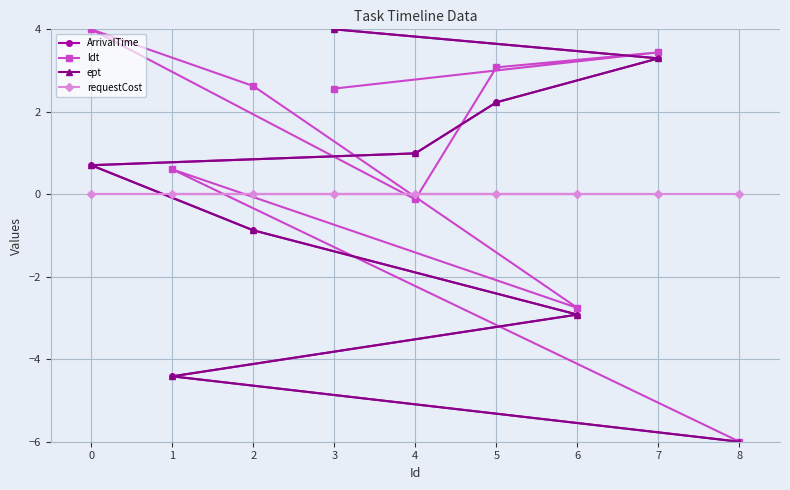

What is the average value of the ldt series?

0.8